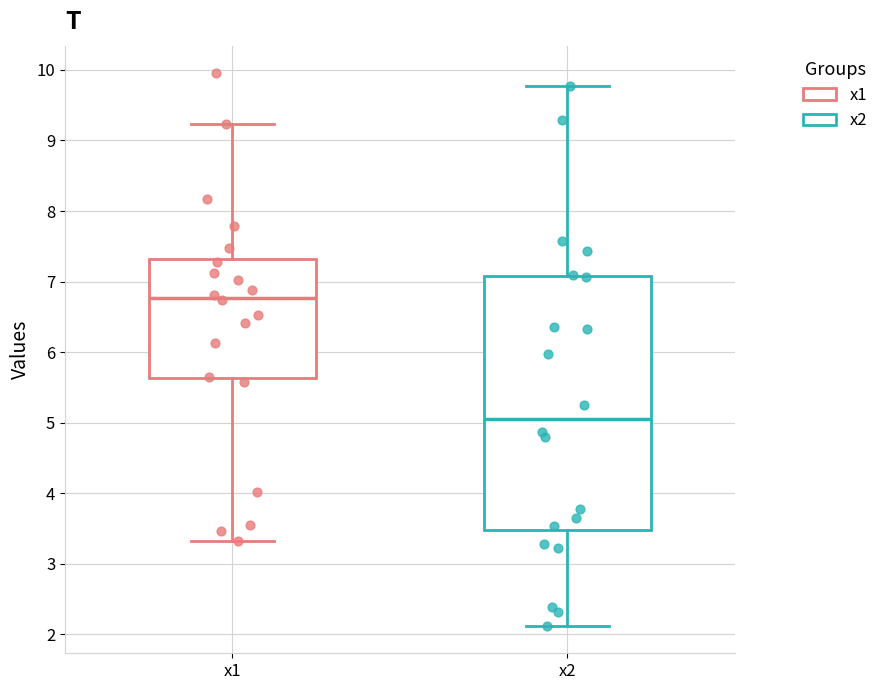

Where is the upper edge of the box for x1 on the y-axis? The values are not printed on the chart, so give them approximately, as read against the axis.

7.3